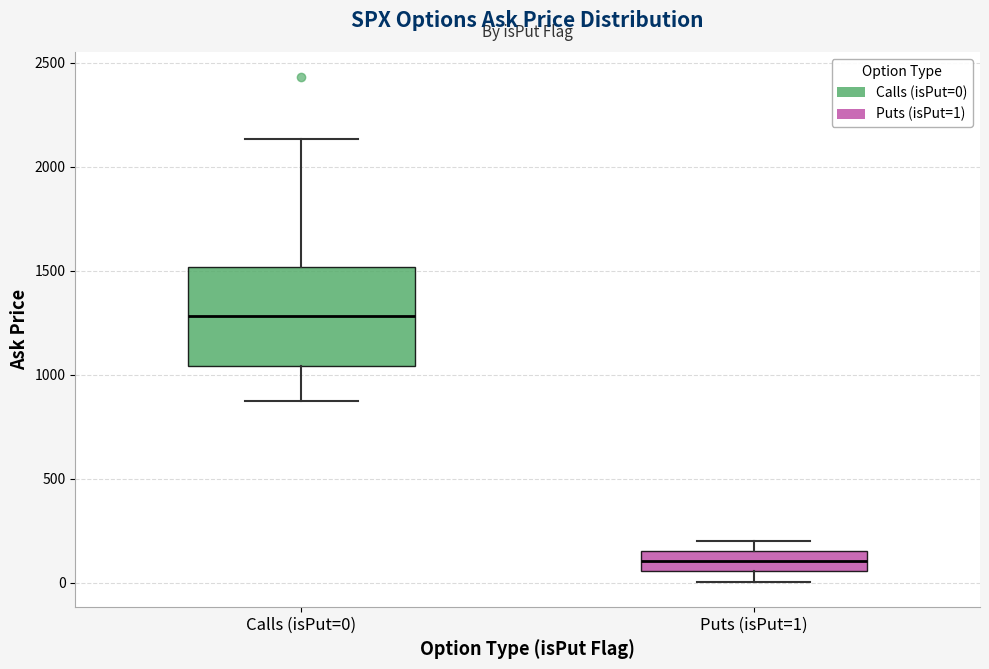

Where does the median line of the box for Puts (isPut=1) sit on the y-axis? The values are not printed on the chart, so give them approximately, as read against the axis.

100